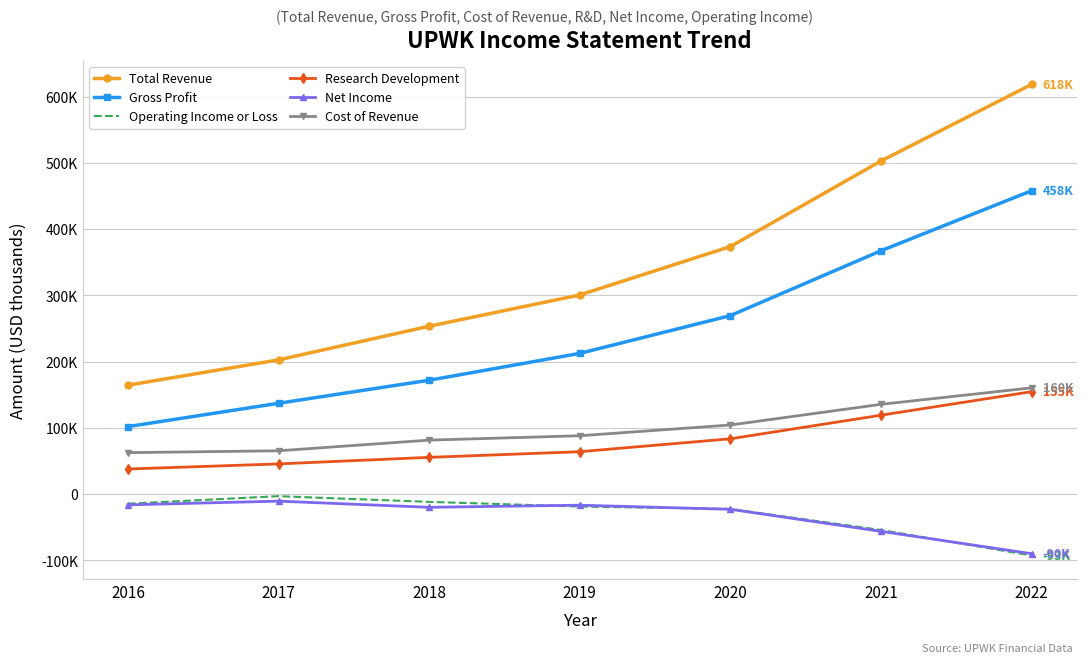

What are all the series names shown in the legend?

Total Revenue, Gross Profit, Operating Income or Loss, Research Development, Net Income, Cost of Revenue